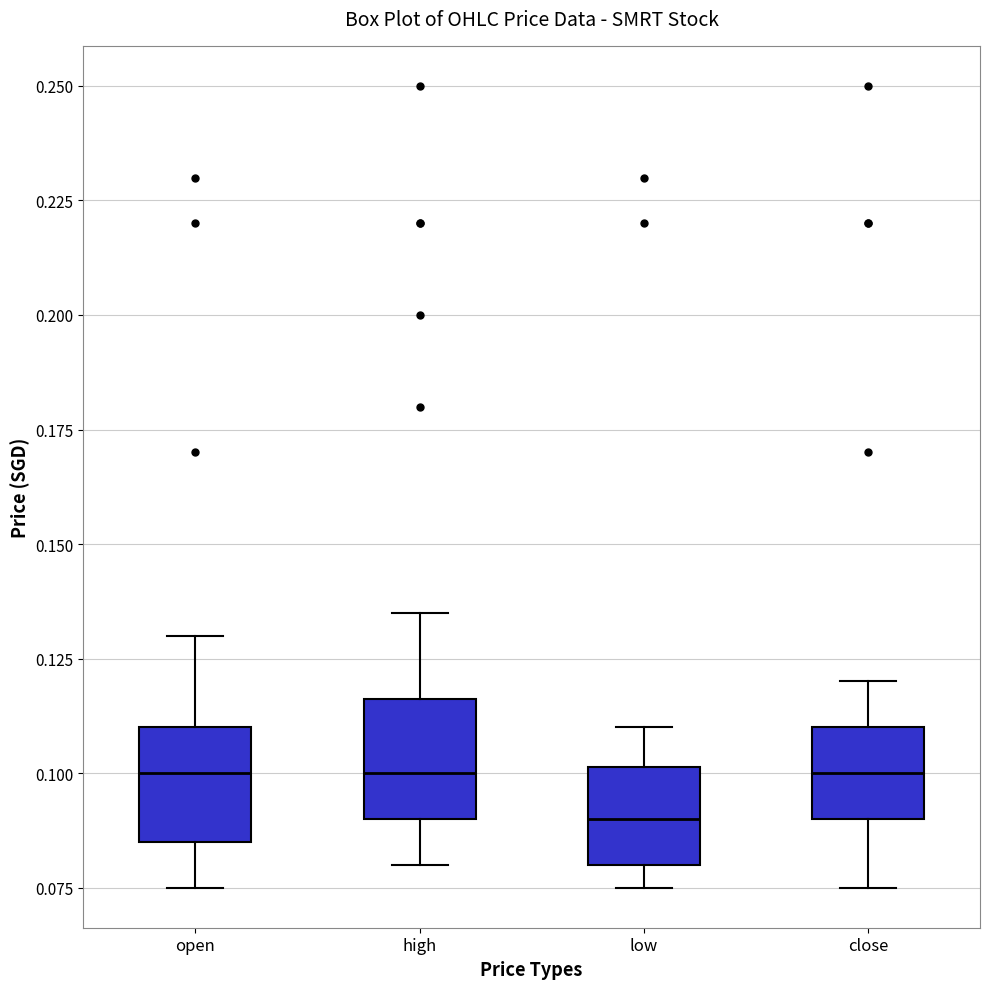

Where does the upper whisker of the box for low end on the y-axis? The values are not printed on the chart, so give them approximately, as read against the axis.

0.110